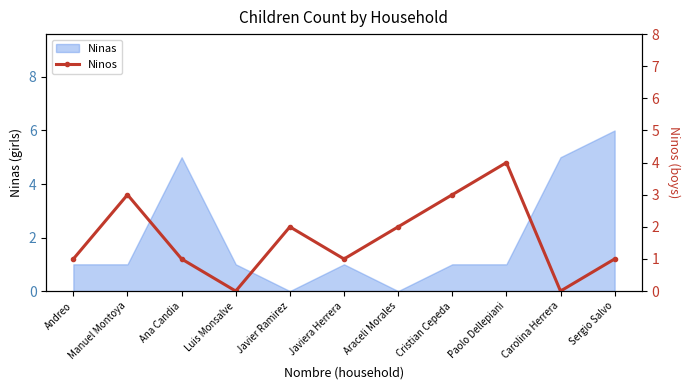

Is it true that the value at Manuel Montoya is 3?

True